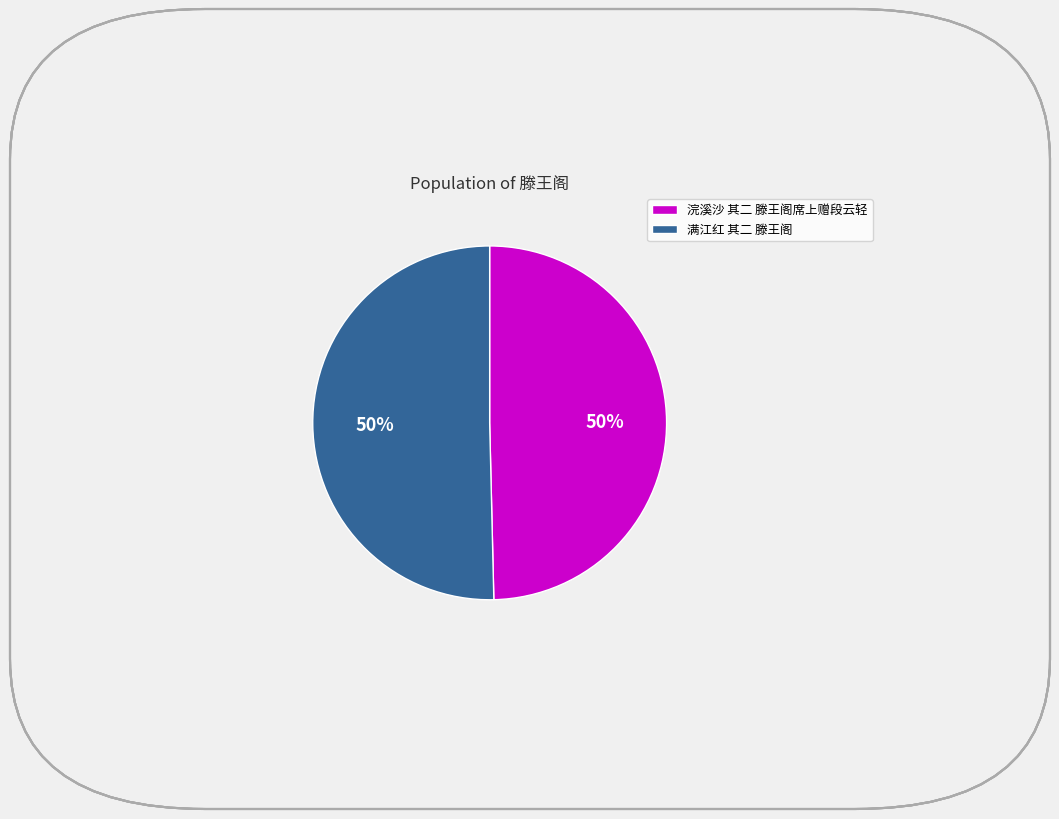

To the nearest percent, what portion does 满江红 其二 滕王阁 represent?

50%